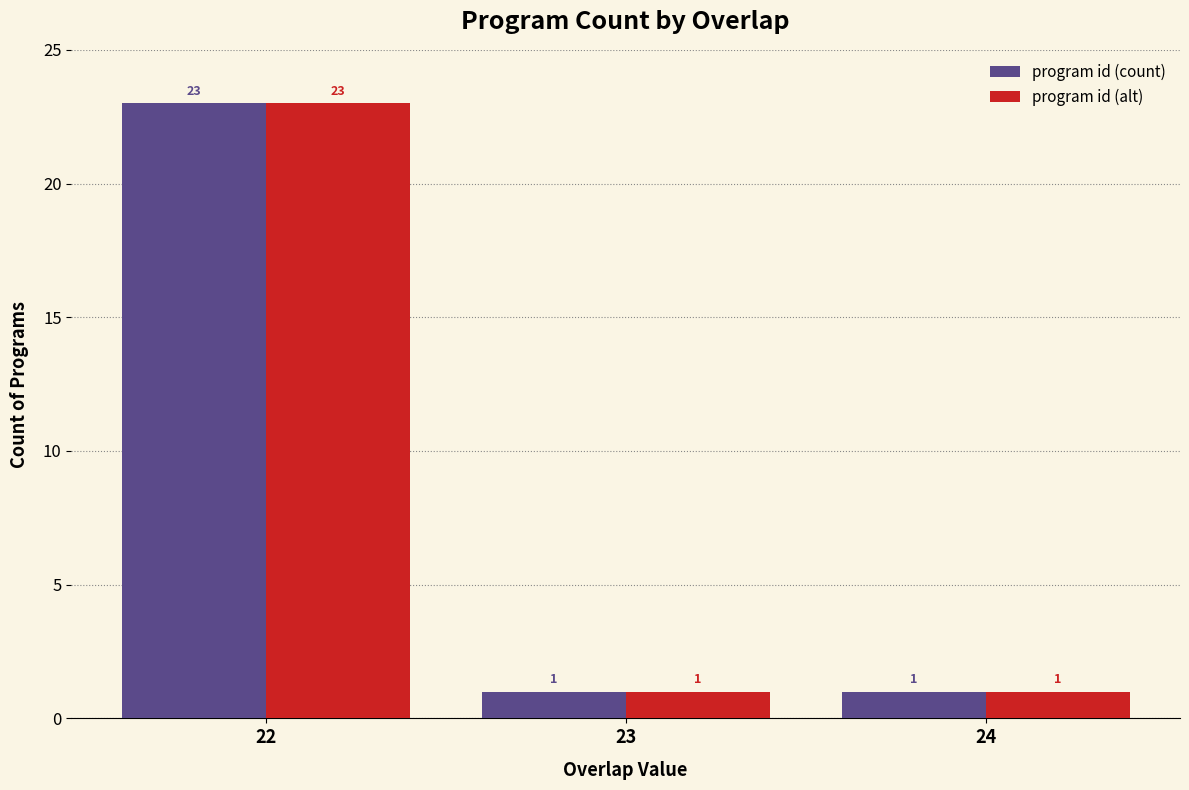

What is the total value across all series at 22?

46